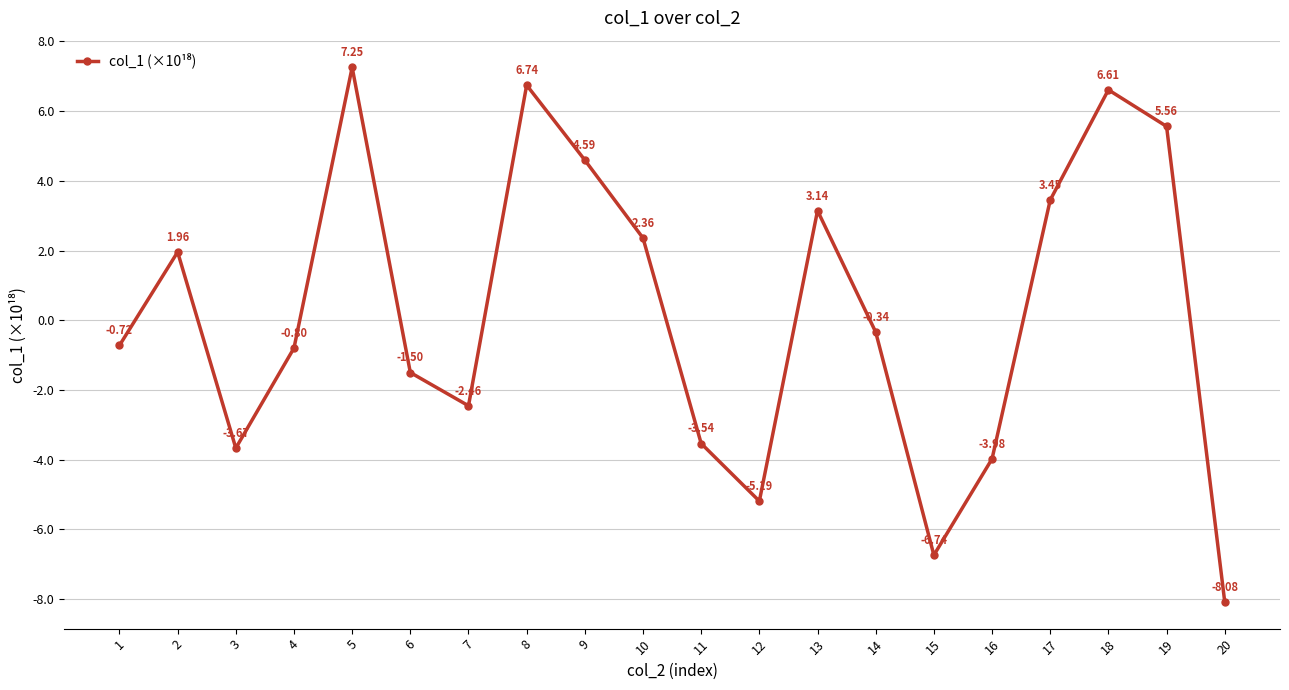

What is the smallest value displayed?

-8.1